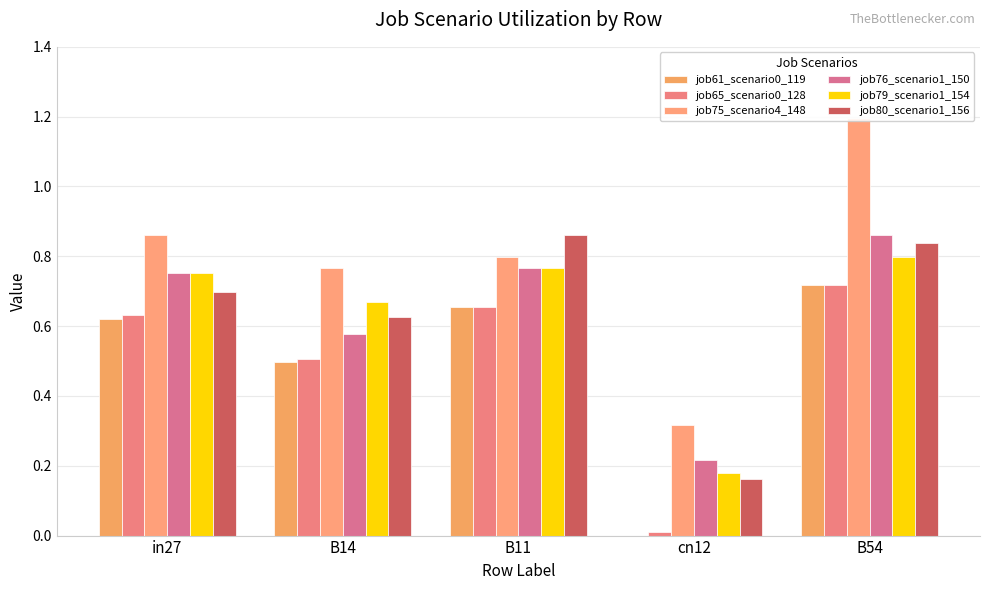

Read the job76_scenario1_150 value at in27.

0.8